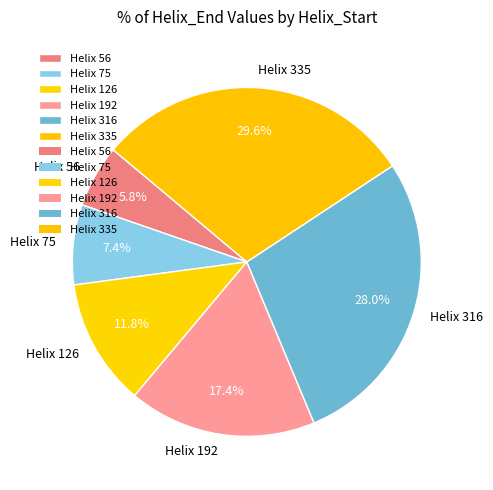

Combined, what portion of the pie is Helix 316 and Helix 126?

39.8%